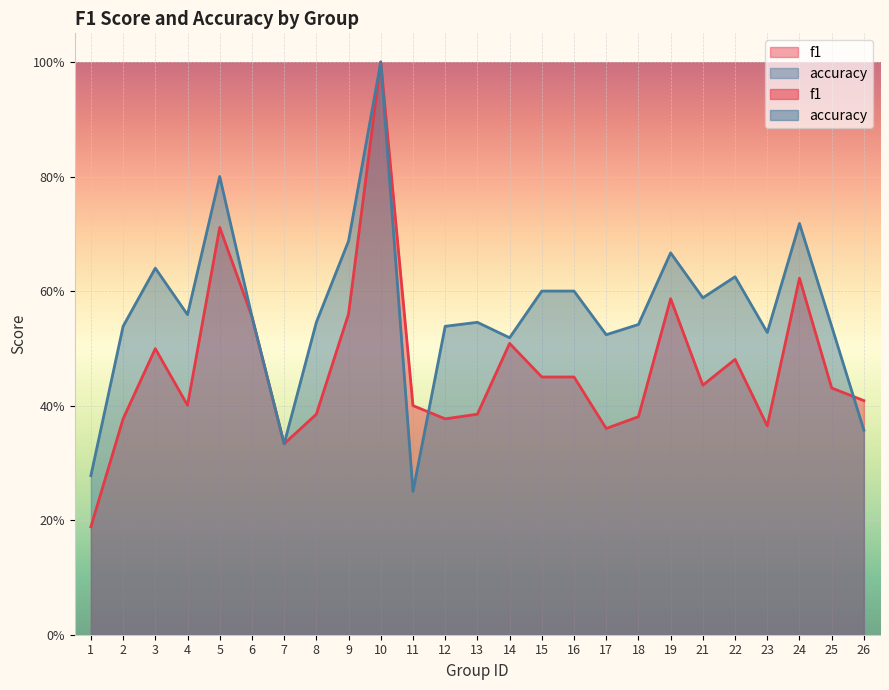

What is the greatest value displayed?

1.0